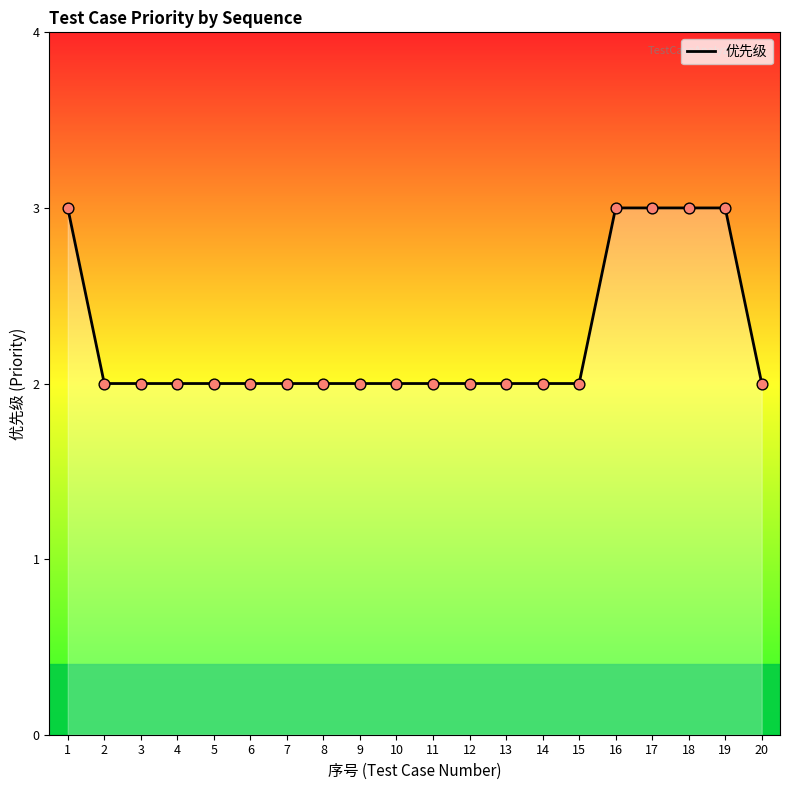

Which has a higher value, 9 or 16?

16